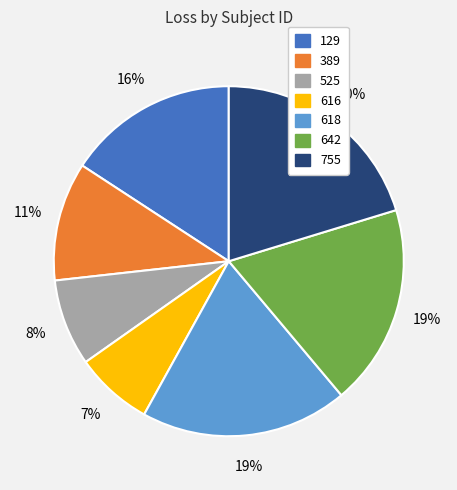

Is the sum of 129 and 618 greater than half?

No